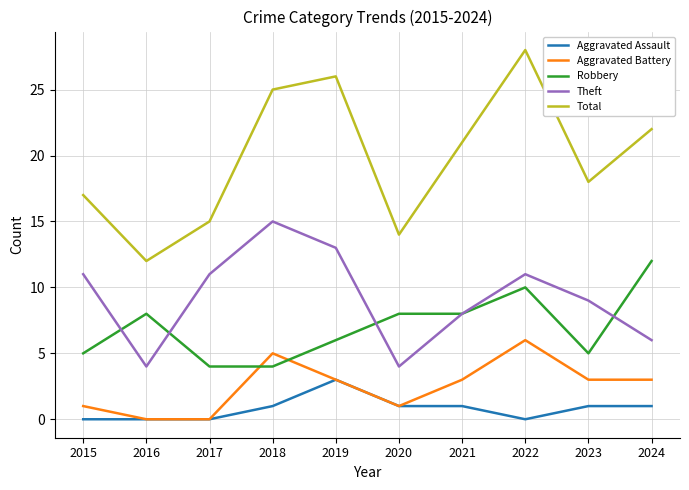

True or false: Theft has a value of 18 at 2022.

False